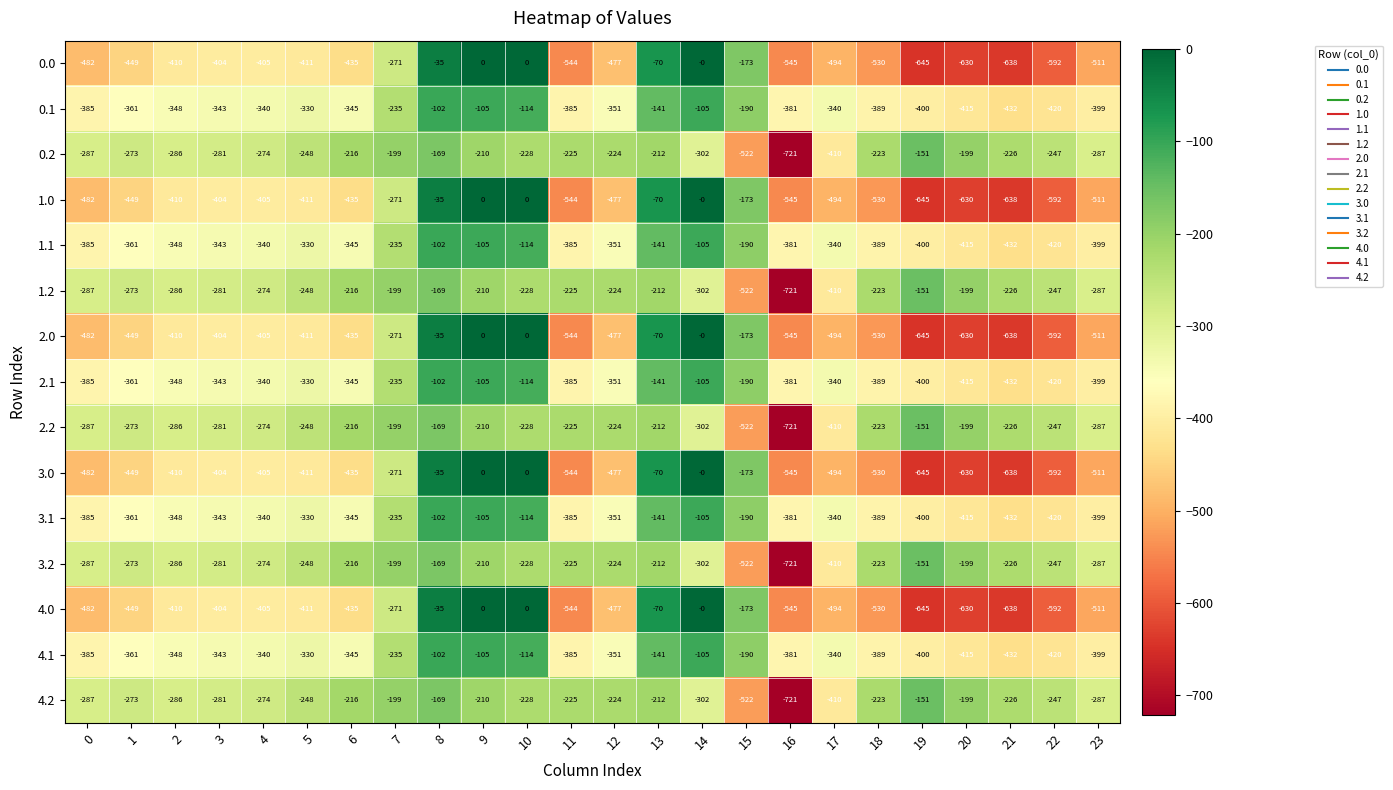

Is it true that 1.0 equals -70 at 13?

True